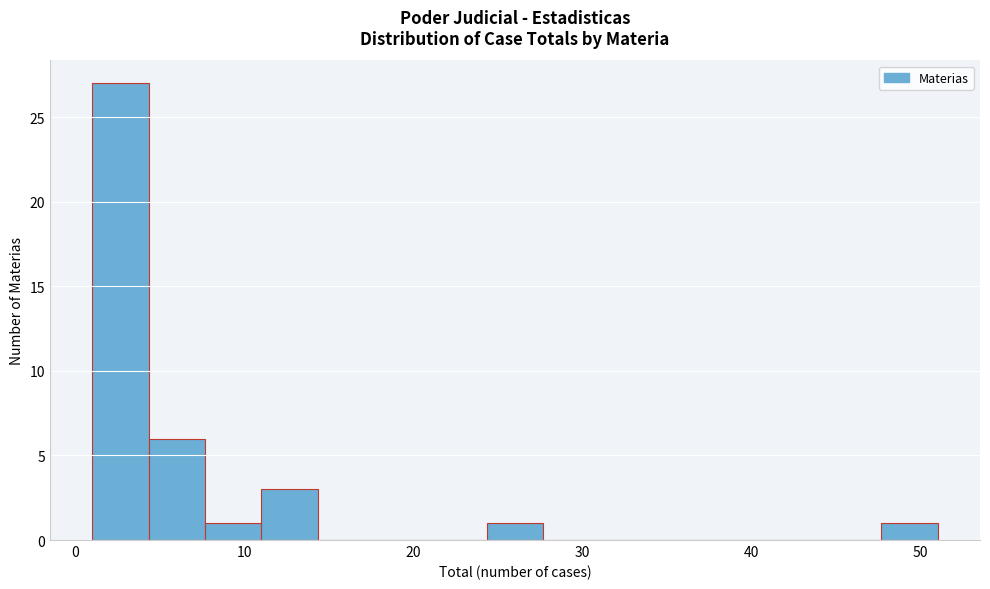

Around what value on the x-axis is the tallest bar? Give the approximate position of its centre, as read against the axis.

3